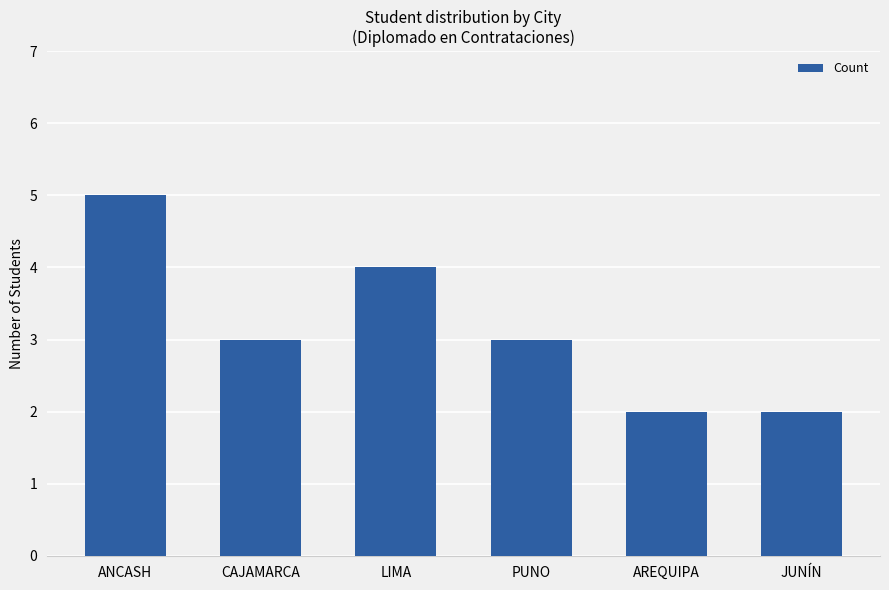

Which label corresponds to the largest value in the chart?

ANCASH